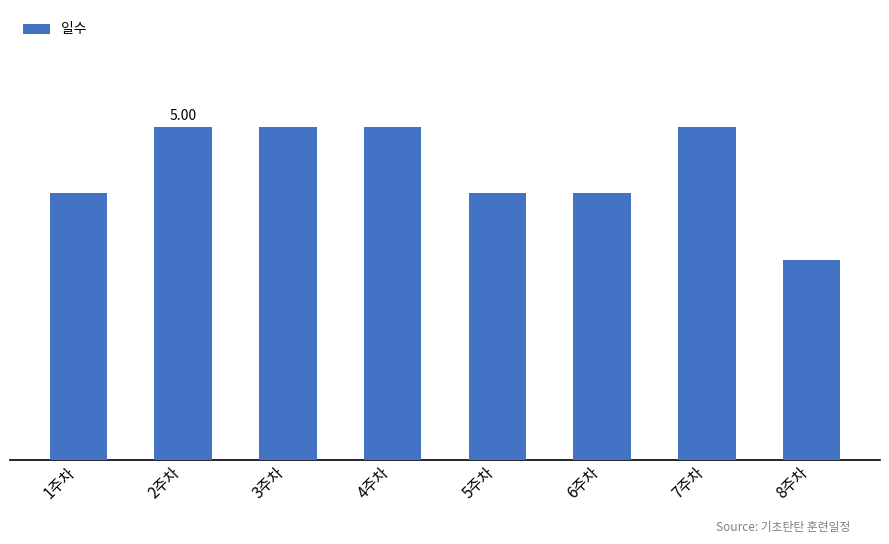

Reading right to left, what are all the values shown in this chart?

8주차=3	7주차=5	6주차=4	5주차=4	4주차=5	3주차=5	2주차=5	1주차=4